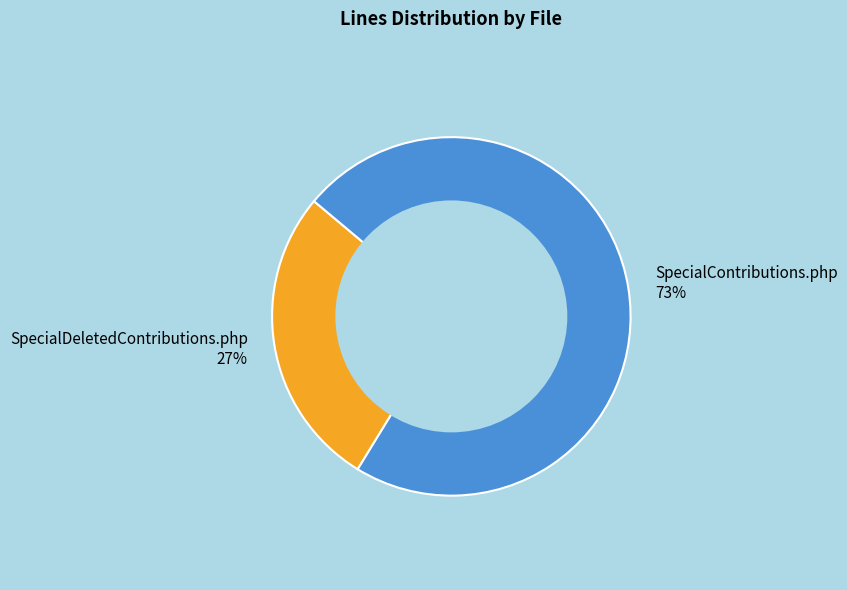

Rank the categories by value from highest to lowest.

SpecialContributions.php, SpecialDeletedContributions.php